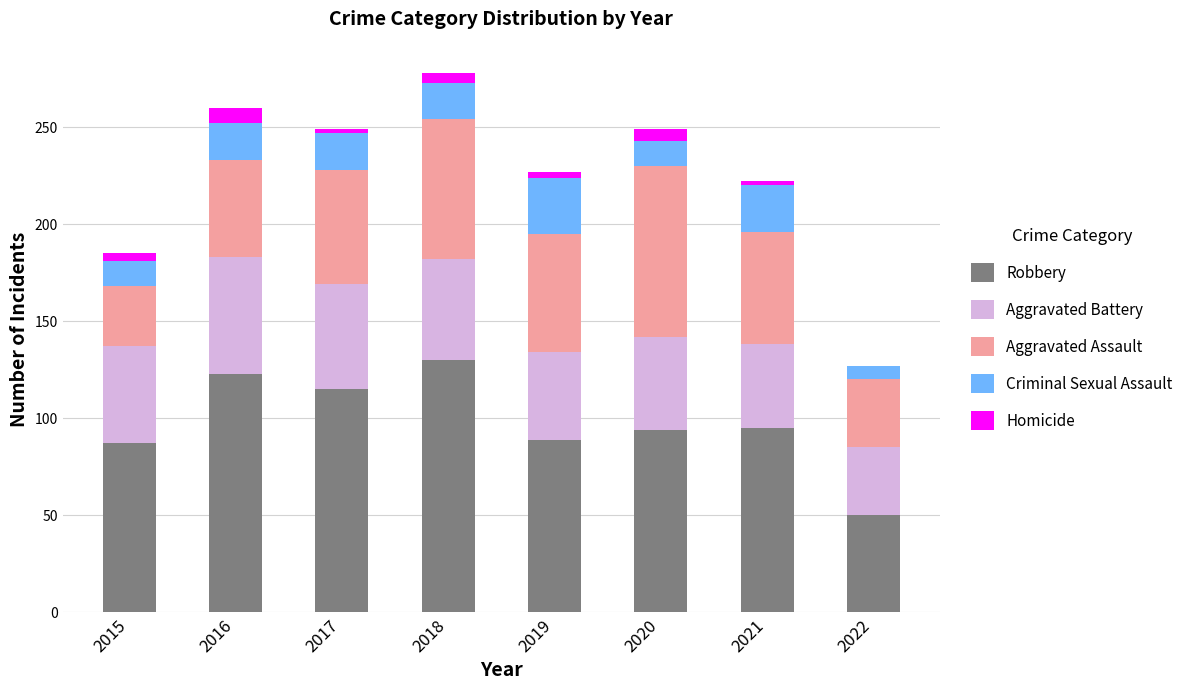

The Robbery series shows 190 at 2018. True or false?

False